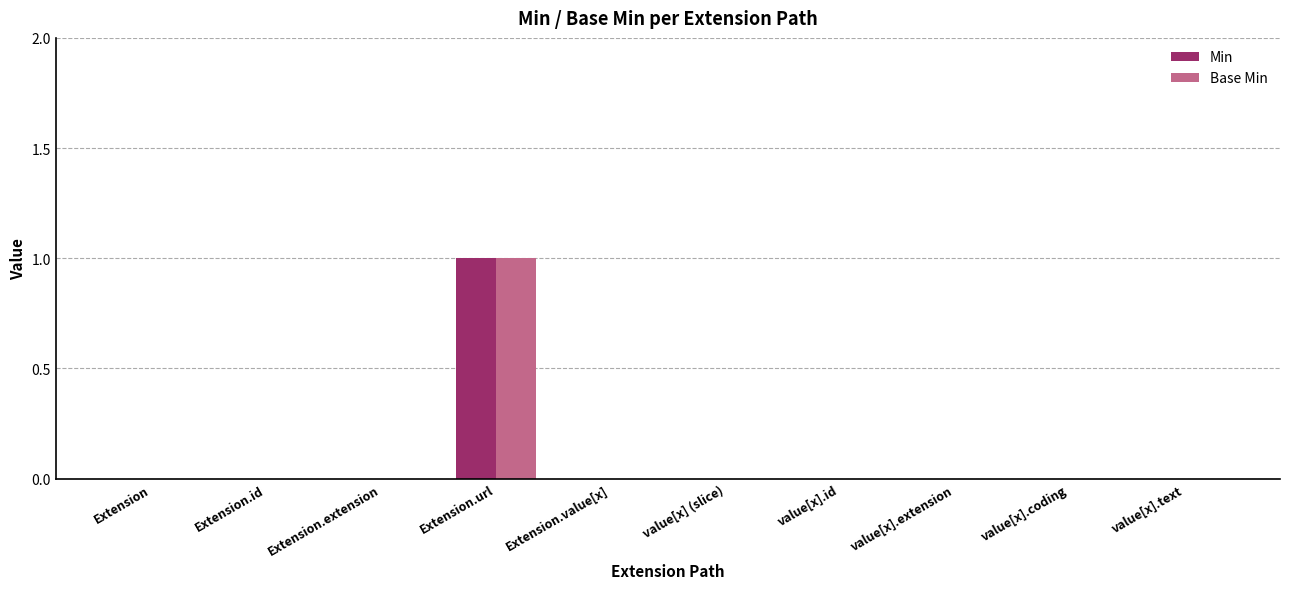

Which category has the highest value across all series?

Extension.url